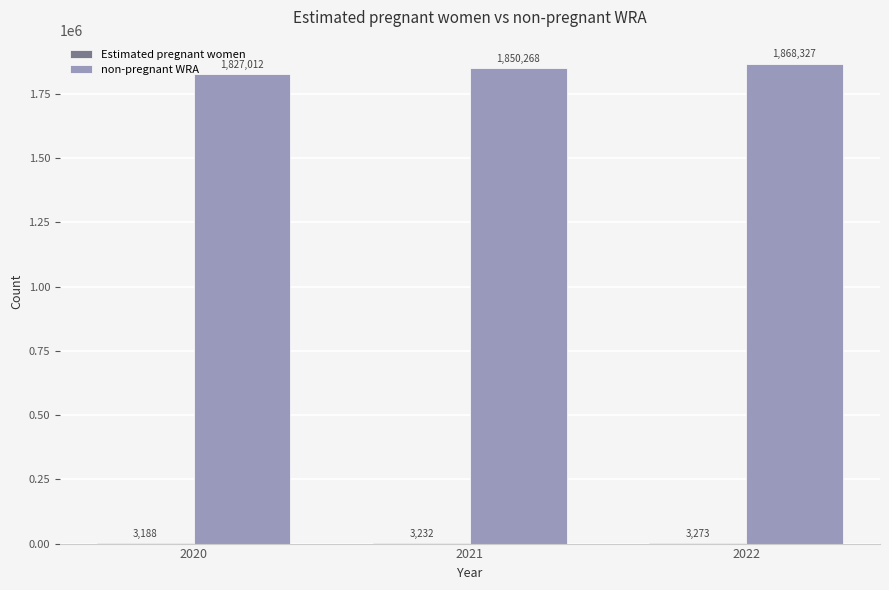

What is the sum of the non-pregnant WRA values at 2020 and 2021?

3677279.3